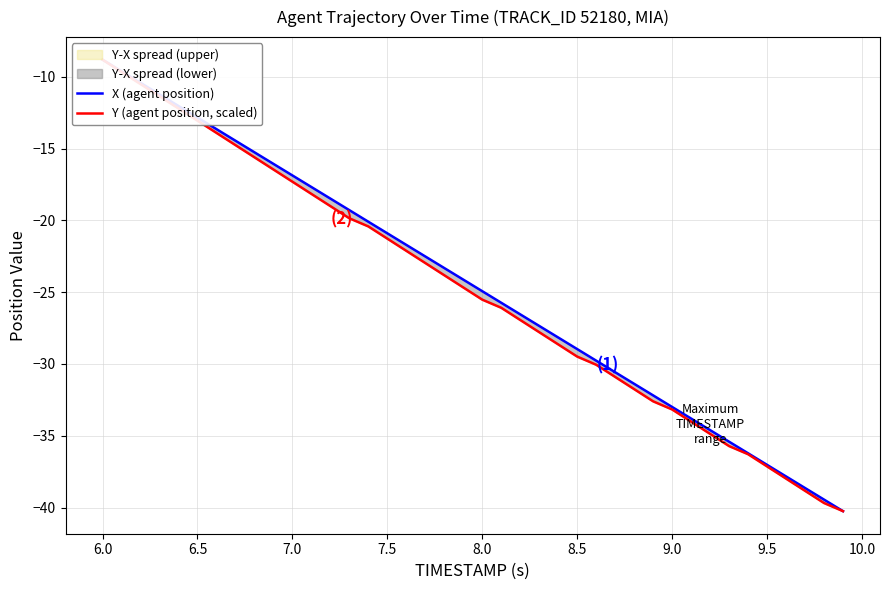

What is the difference between the second highest and minimum values in the Y (agent position, scaled) series?

30.6